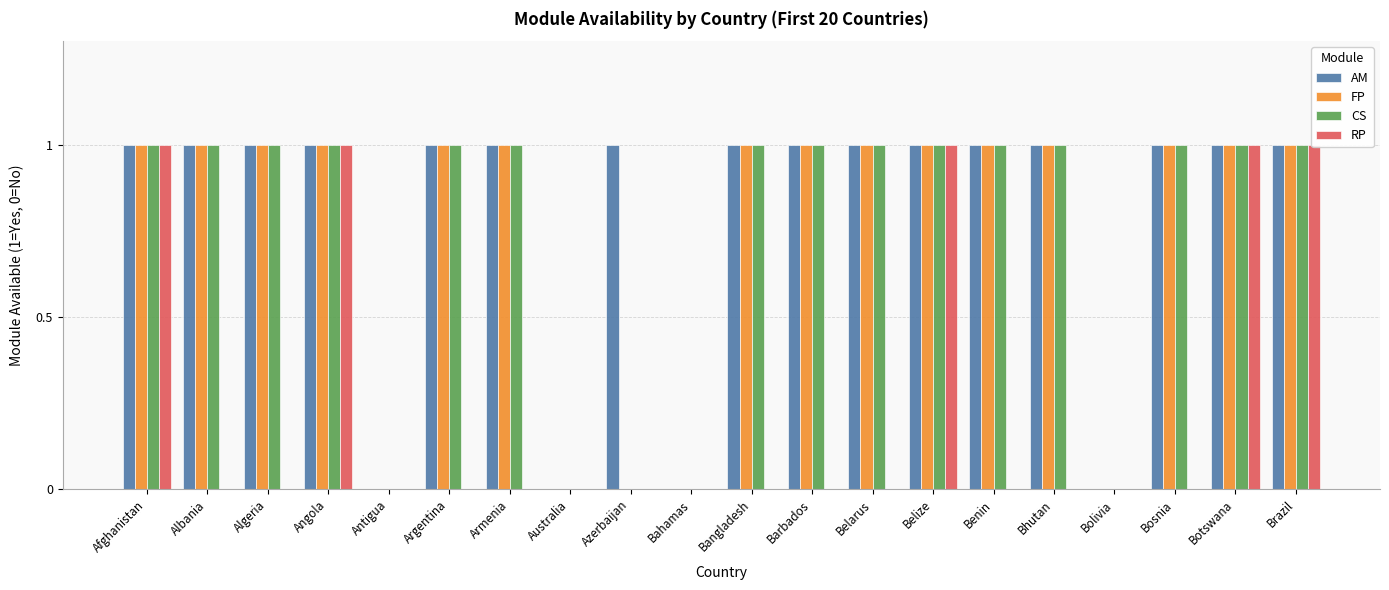

How many distinct data groups are displayed?

4